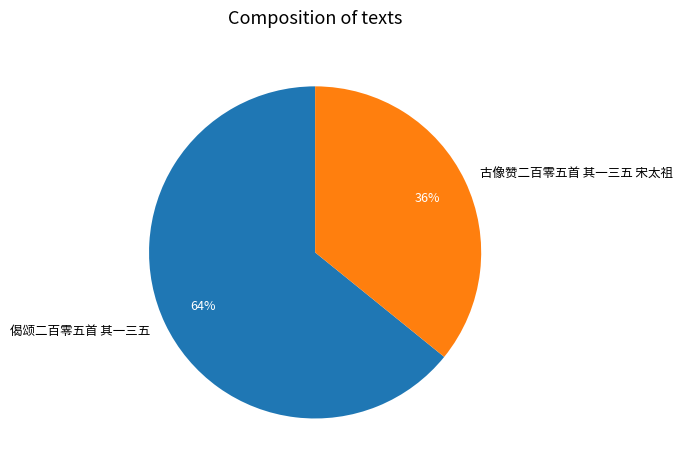

Between 偈颂二百零五首 其一三五 and 古像赞二百零五首 其一三五 宋太祖, which is larger?

偈颂二百零五首 其一三五